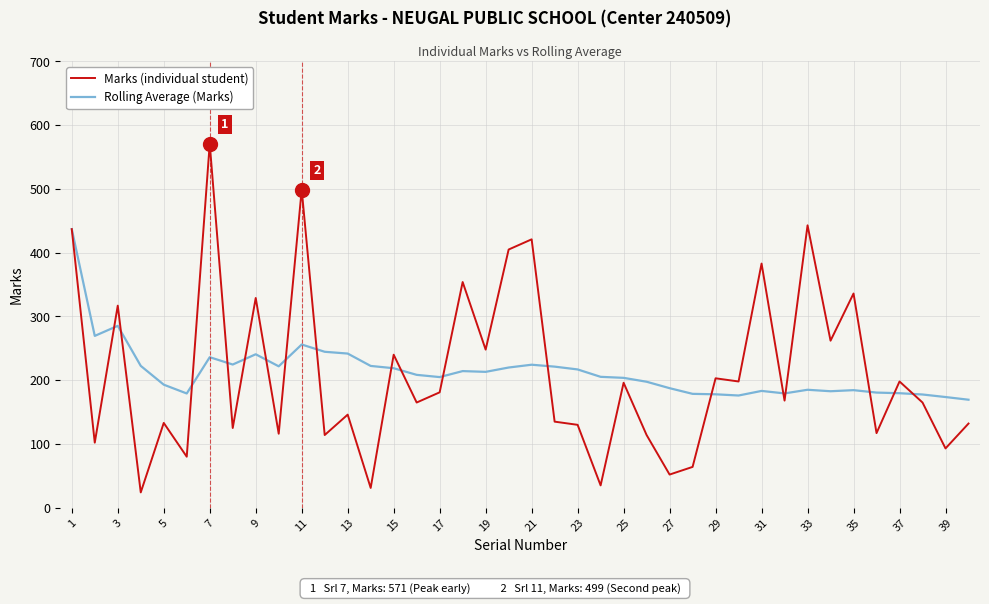

Which series has the widest spread of values?

Marks (individual student)